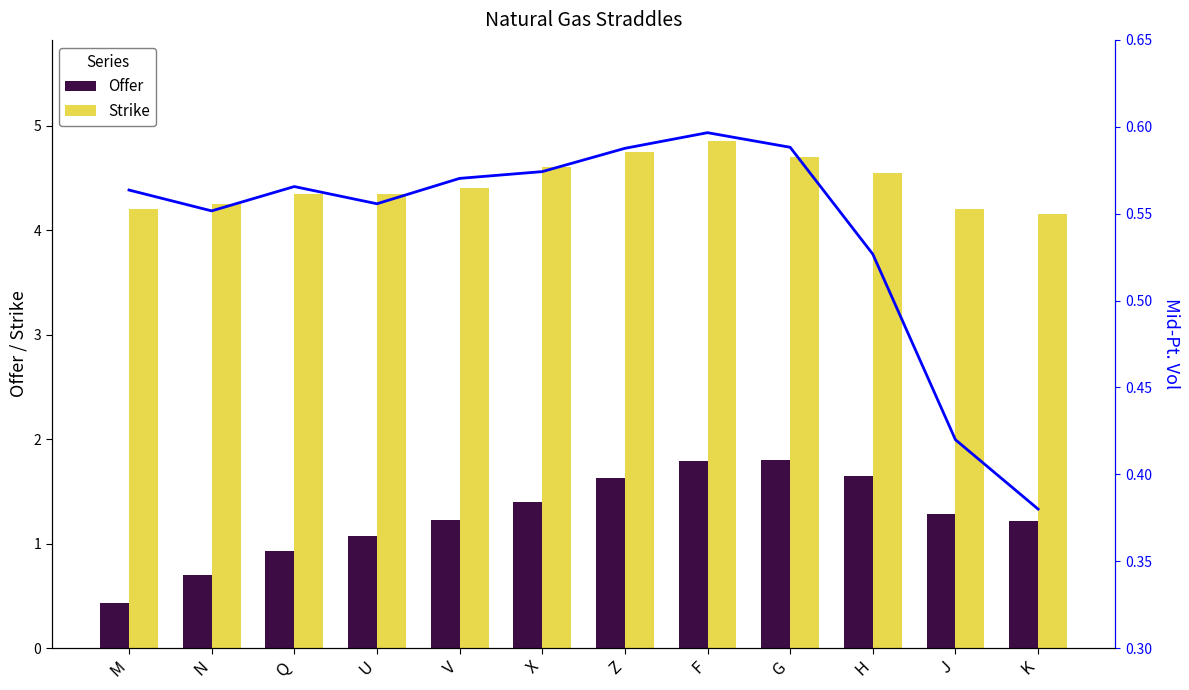

How many Mid-Pt. Vol values are between 0 and 1?

12